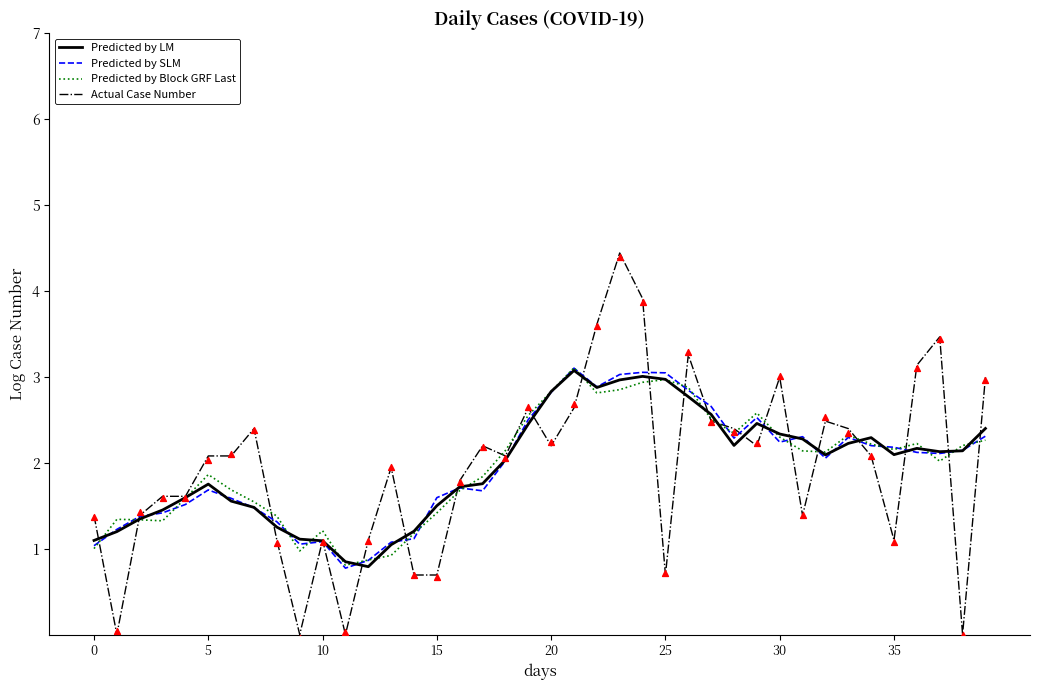

Which series reaches the minimum Y coordinate?

Actual Case Number